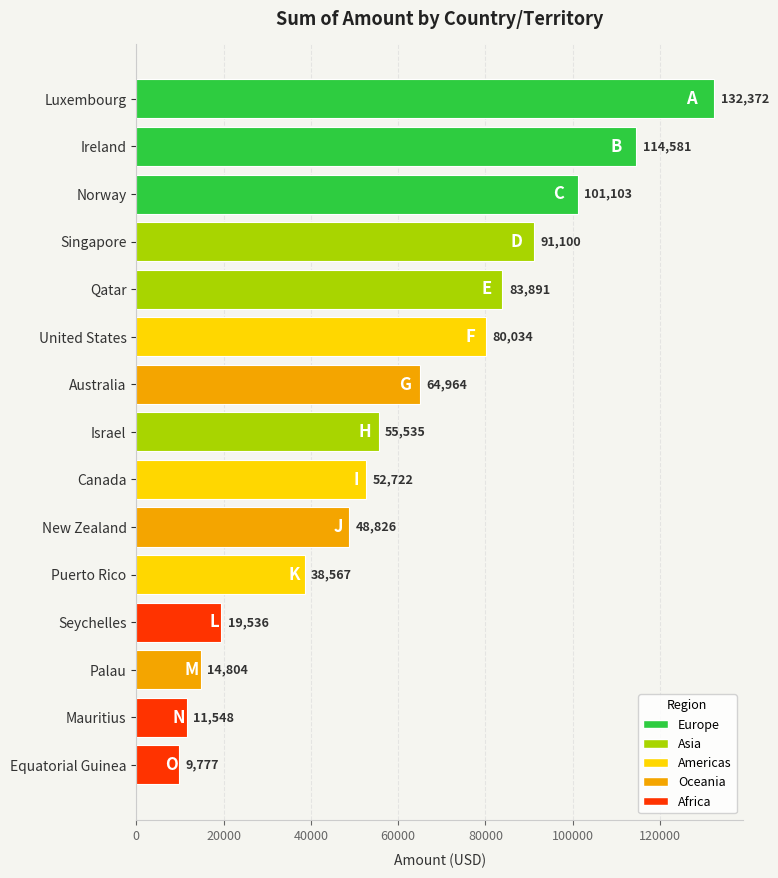

How many data points are less than 55535?

7